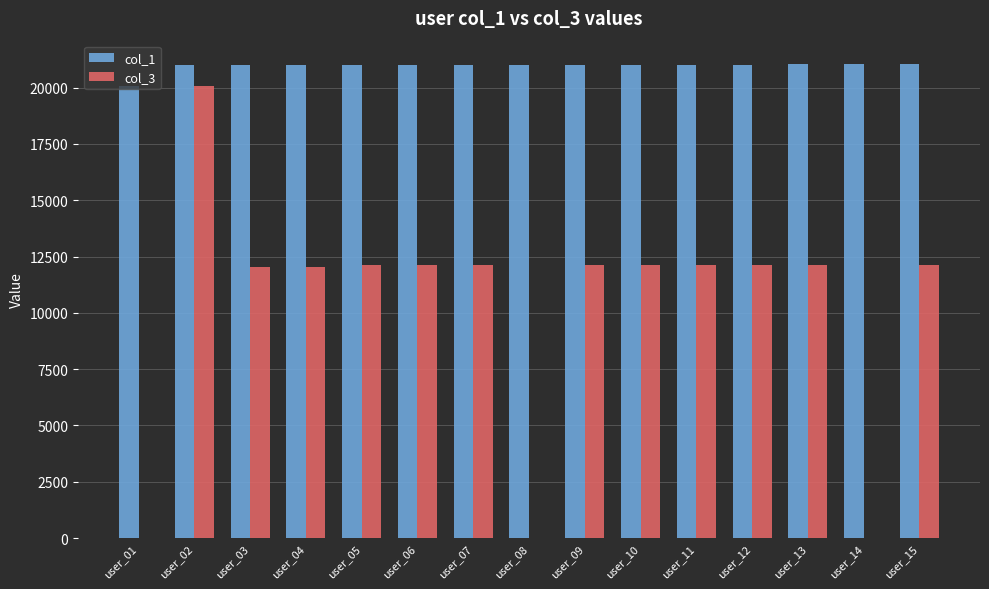

How many groups of bars are there?

15